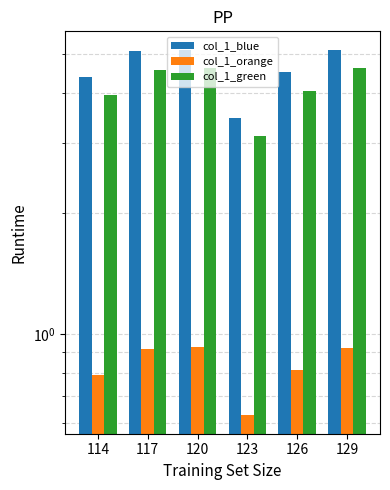

Which category has the lowest value in the col_1_blue series?

123